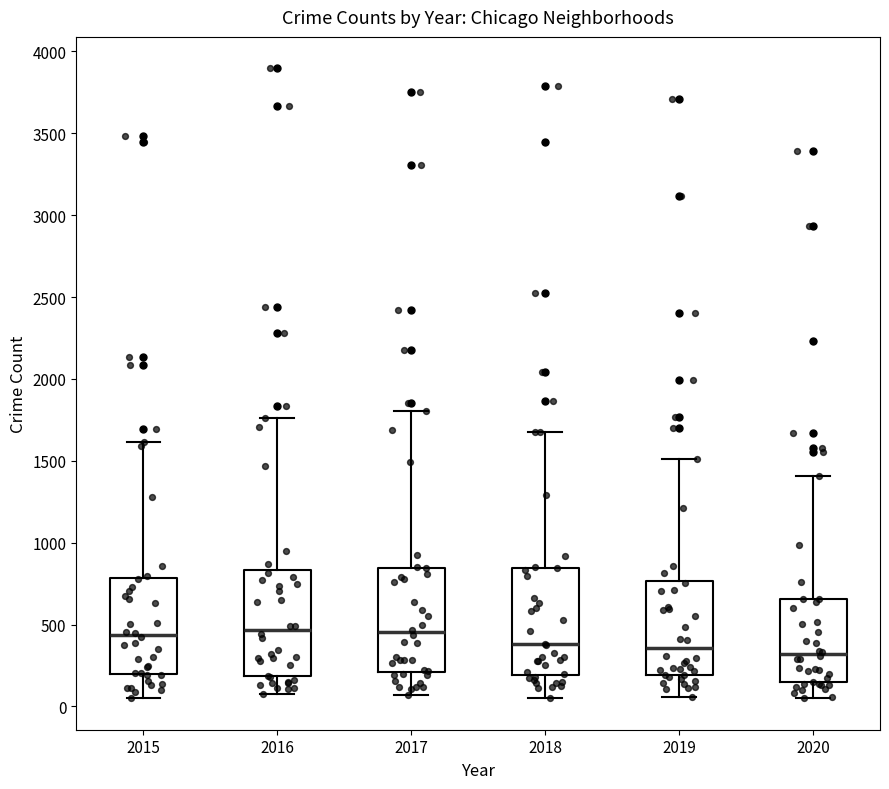

Reading left to right, read every box against the y-axis: the position of its median line, the range the box covers, and the ends of its whiskers. The values are not printed on the chart, so give them approximately, as read against the axis.

2015: median 450, box 200 to 800, whiskers 50 to 1600
2016: median 450, box 200 to 850, whiskers 100 to 1750
2017: median 450, box 200 to 850, whiskers 50 to 1800
2018: median 400, box 200 to 850, whiskers 50 to 1700
2019: median 350, box 200 to 750, whiskers 50 to 1500
2020: median 300, box 150 to 650, whiskers 50 to 1400